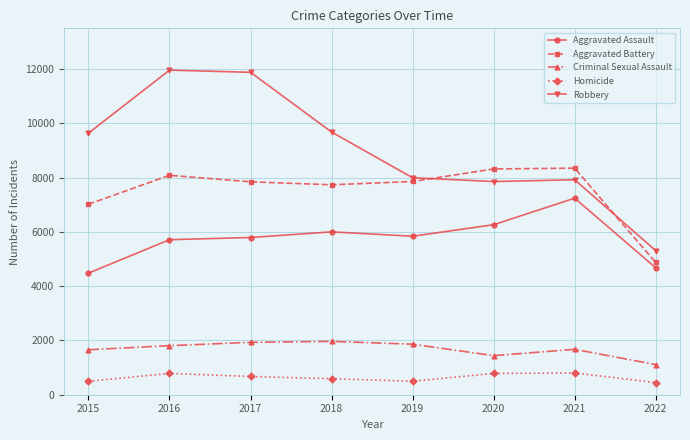

Rank the series at 2015 from highest to lowest value.

Robbery, Aggravated Battery, Aggravated Assault, Criminal Sexual Assault, Homicide